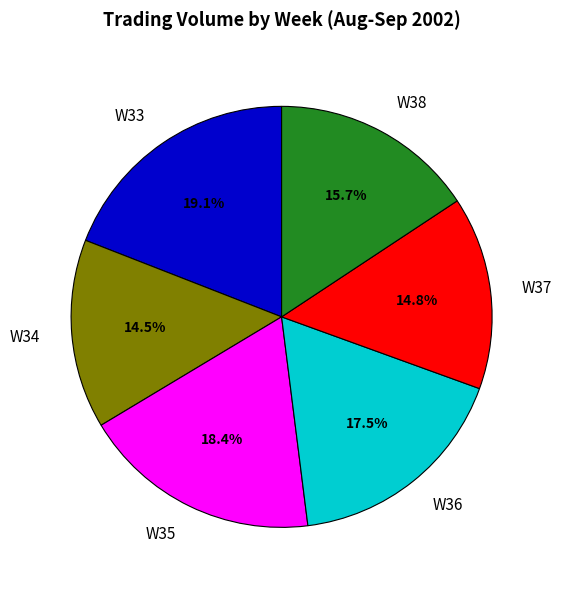

Approximately how many times larger is the value at W38 compared to W37?

1.1